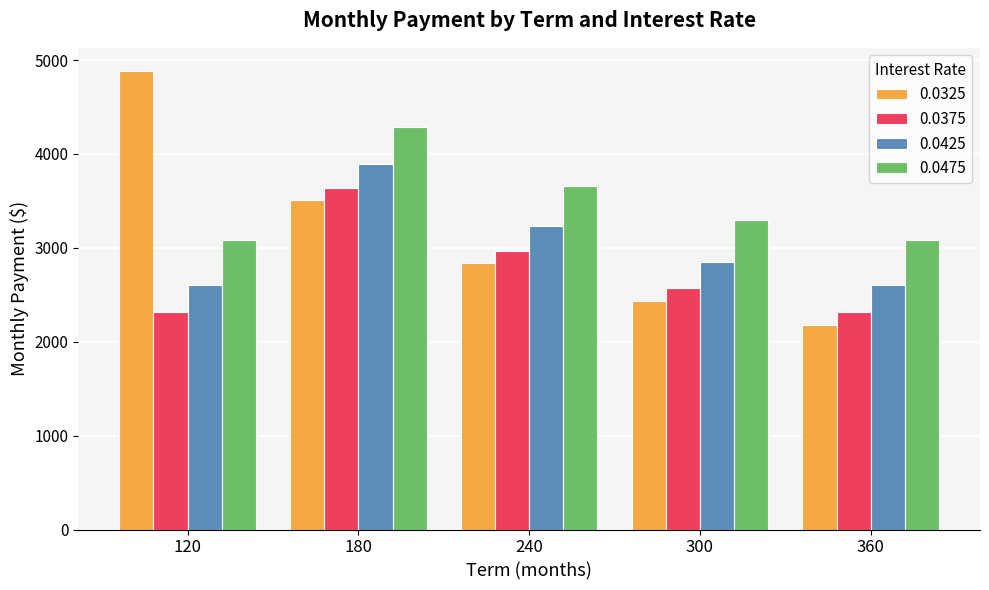

Reading left to right, list all the values displayed in this chart.

0.0325: 4886.0	3513.3	2836.0	2436.6	2176.0
0.0375: 2315.6	3636.1	2964.4	2570.7	2315.6
0.0425: 2608.2	3889.2	3231.1	2850.6	2608.2
0.0475: 3078.6	4287.1	3654.6	3298.3	3078.6